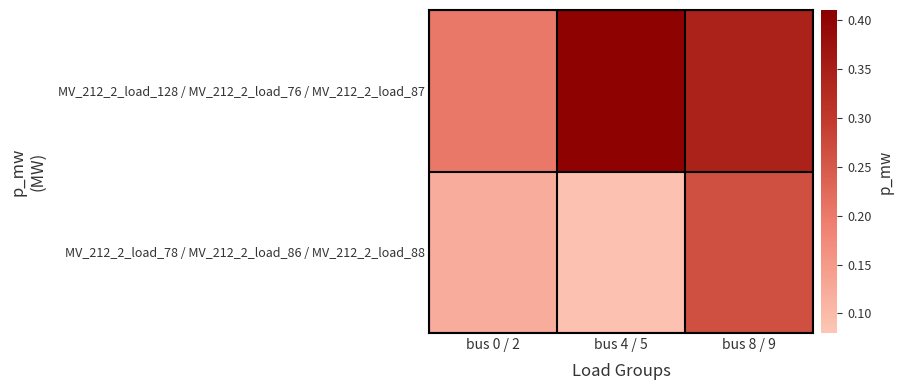

What is the smallest value displayed?

0.1